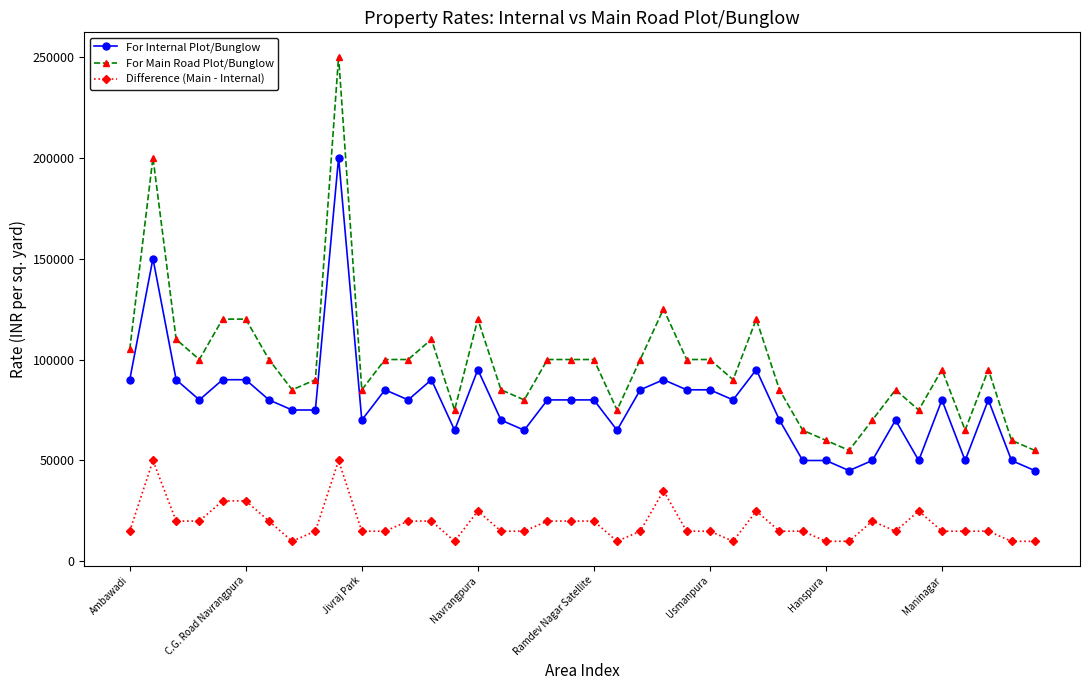

What is the value of the For Internal Plot/Bunglow point at the 5th from the left?

90000